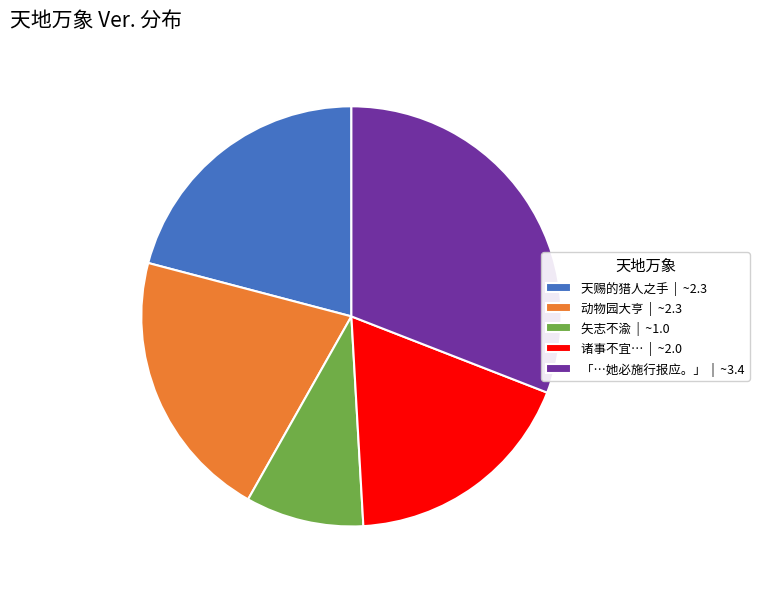

Which category has the biggest portion of the pie?

「⋯她必施行报应。」